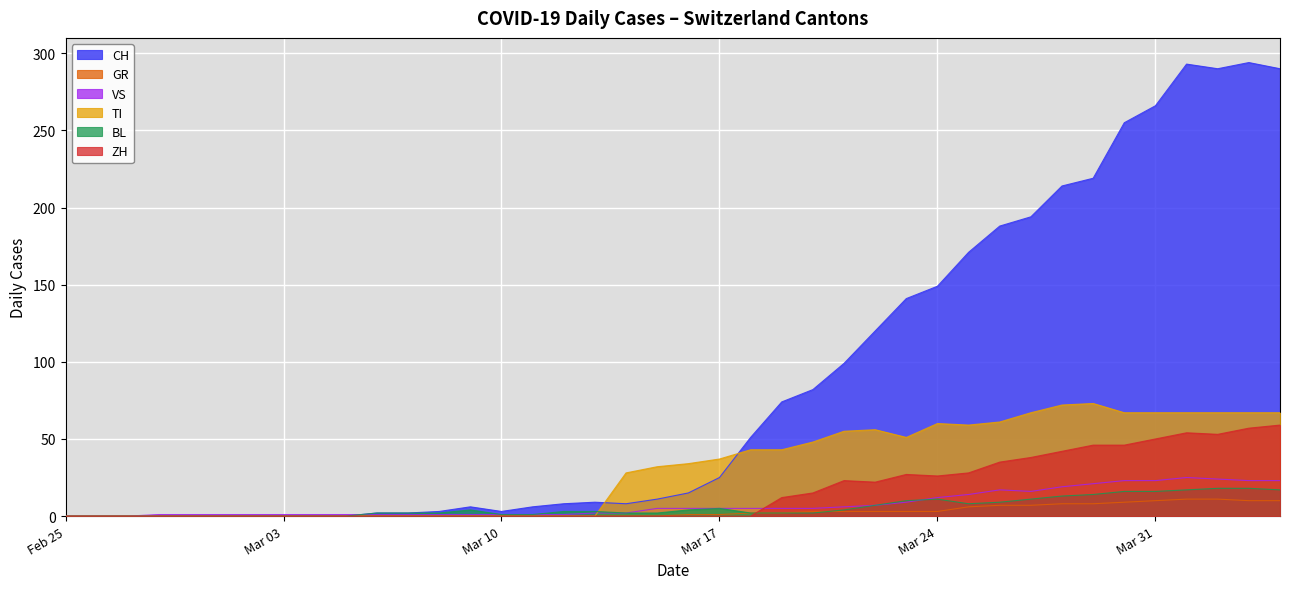

What is the label of the 20th point from the left?

2020-03-15